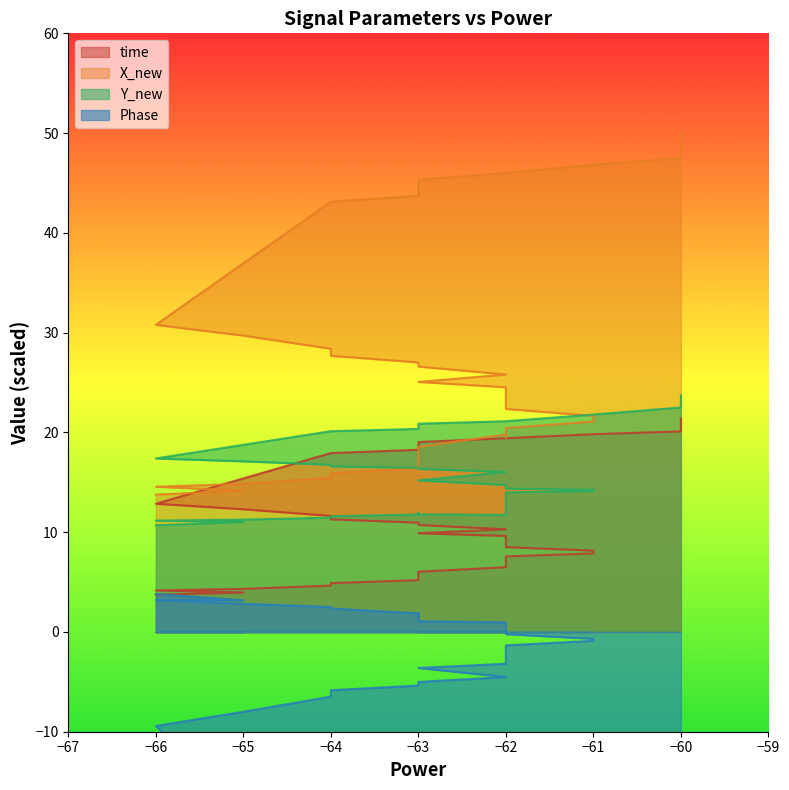

At how many categories does at least one series exceed -22?

40